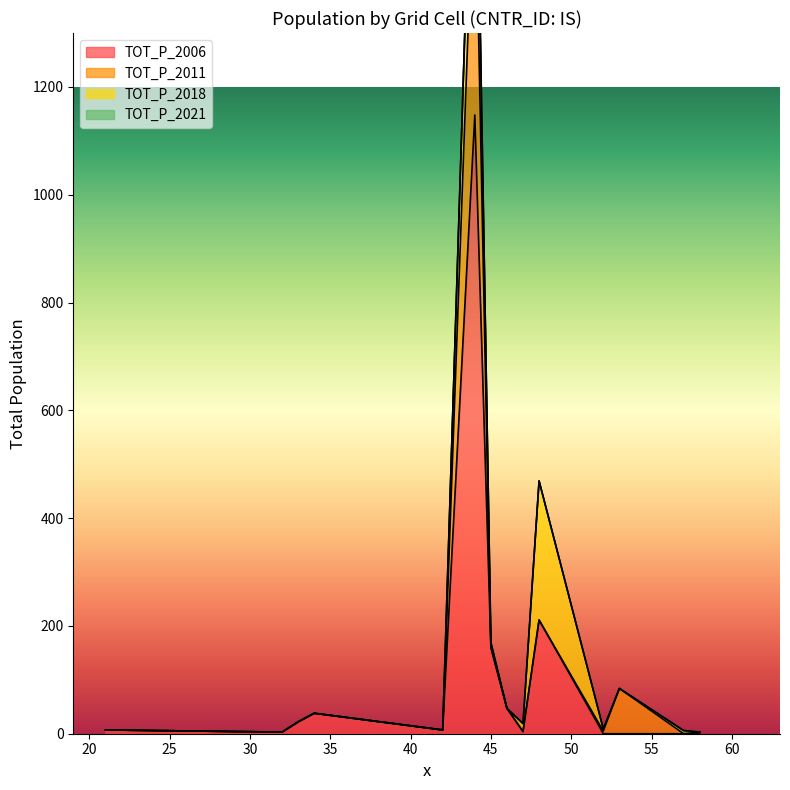

Does the chart have visible grid lines?

No